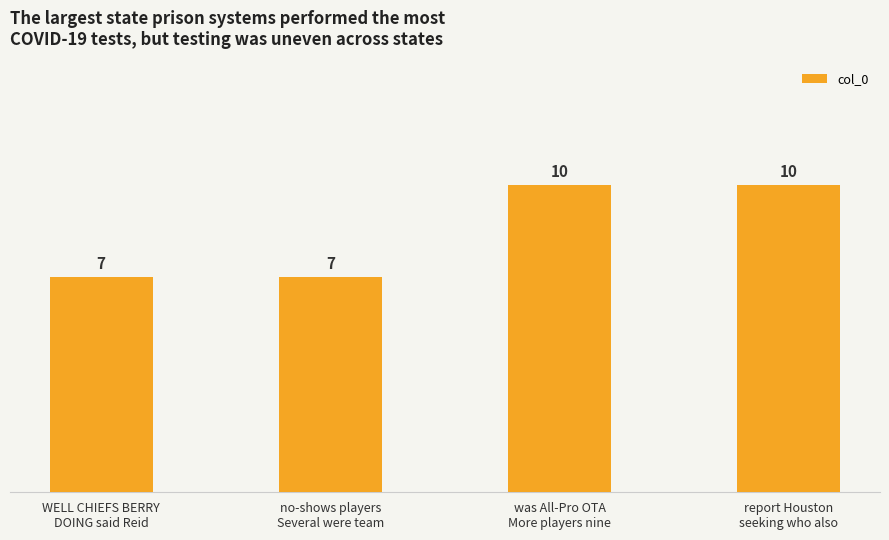

What is the label of the 4th bar from the left?

report Houston
seeking who also